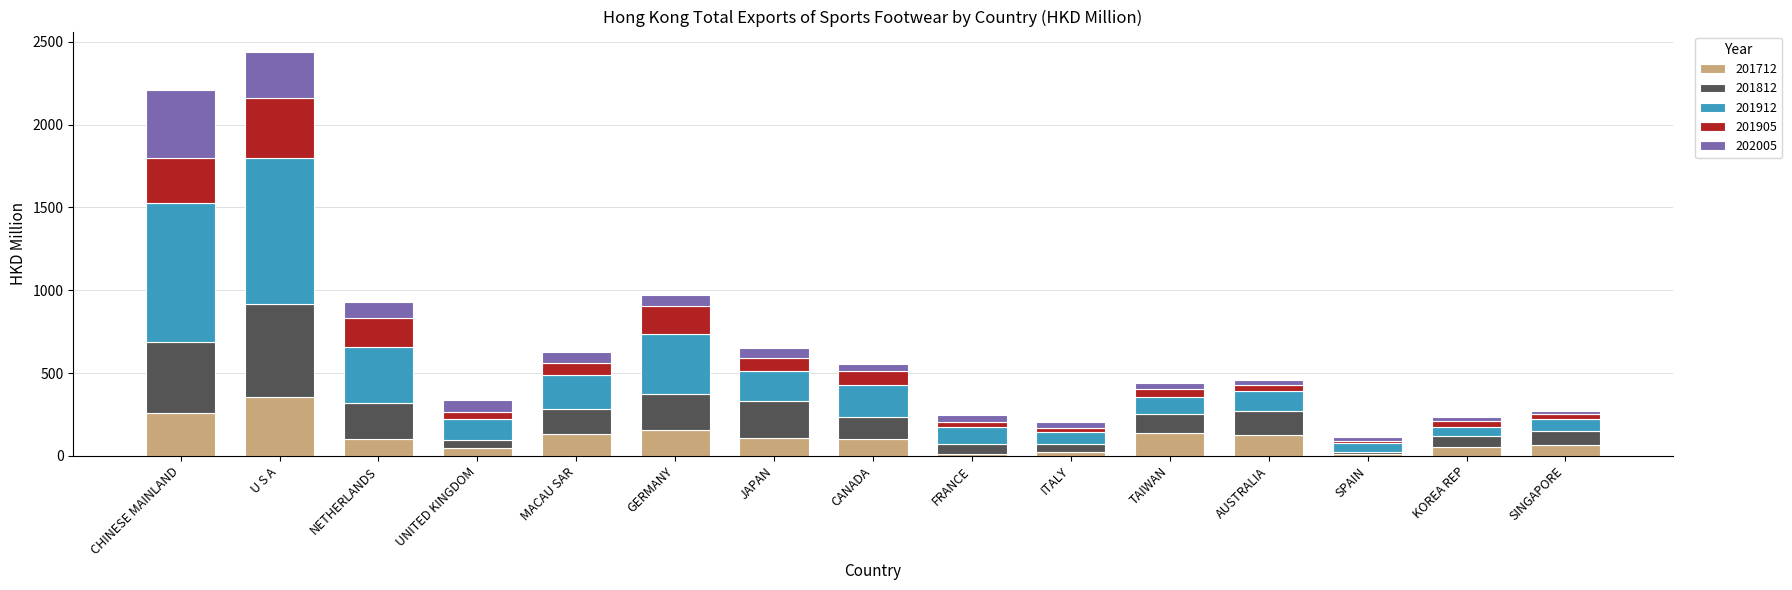

Which category has the highest value in the 201712 series?

U S A